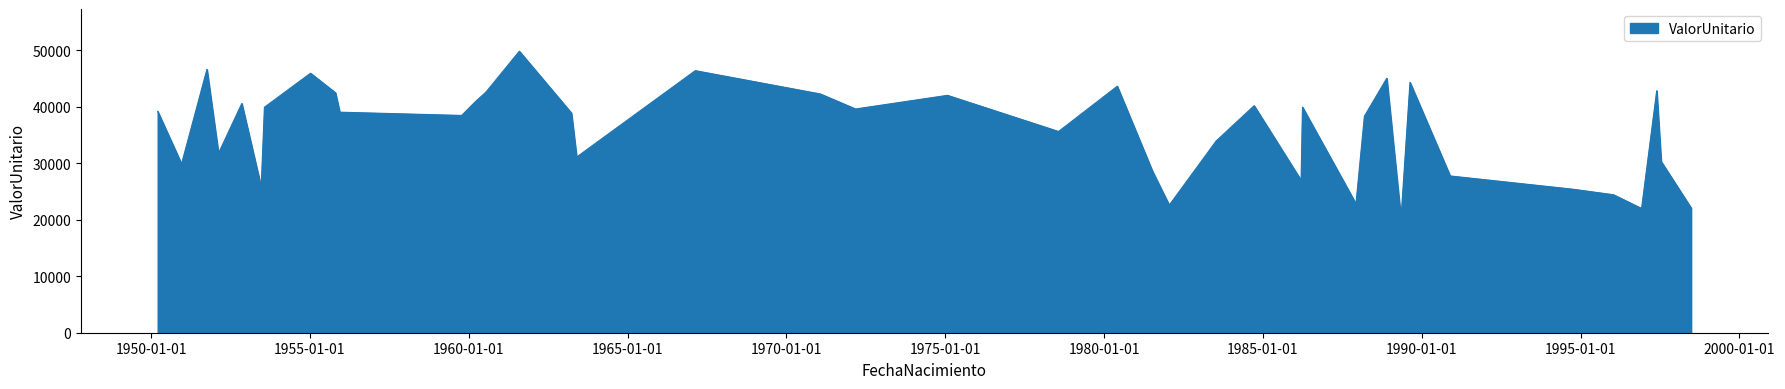

Count the number of values greater than 39038.

20